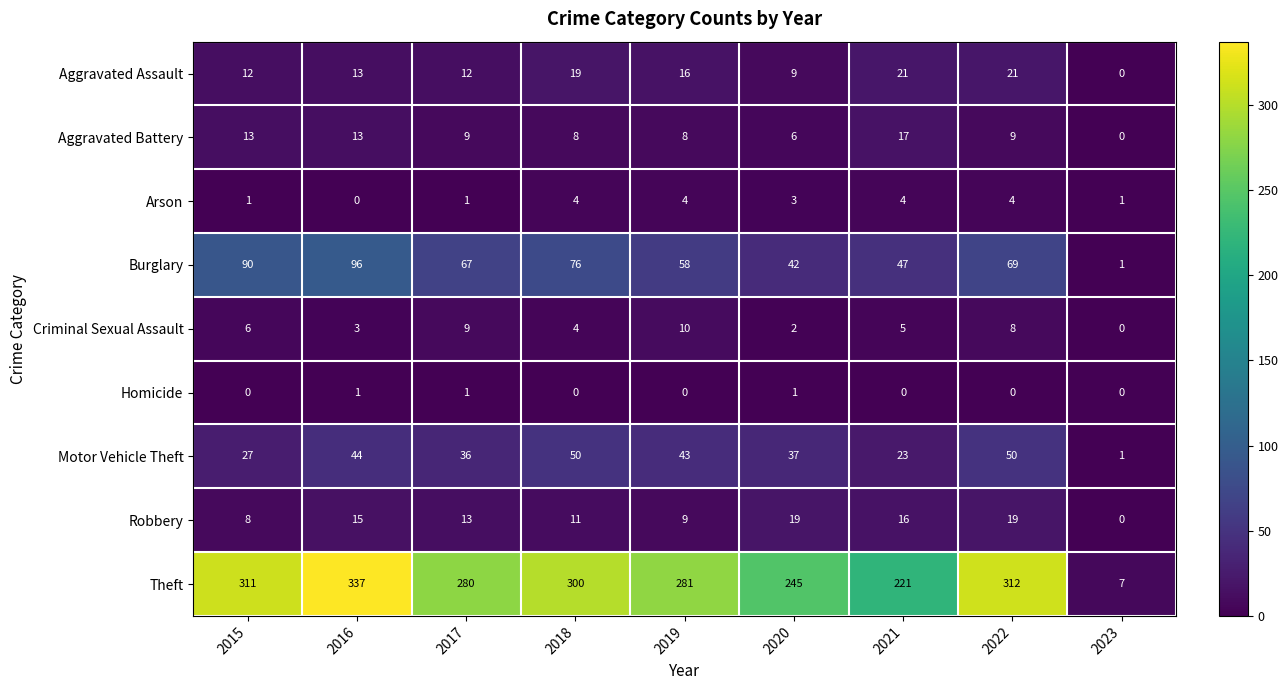

Read the Aggravated Assault value at 2019.

16